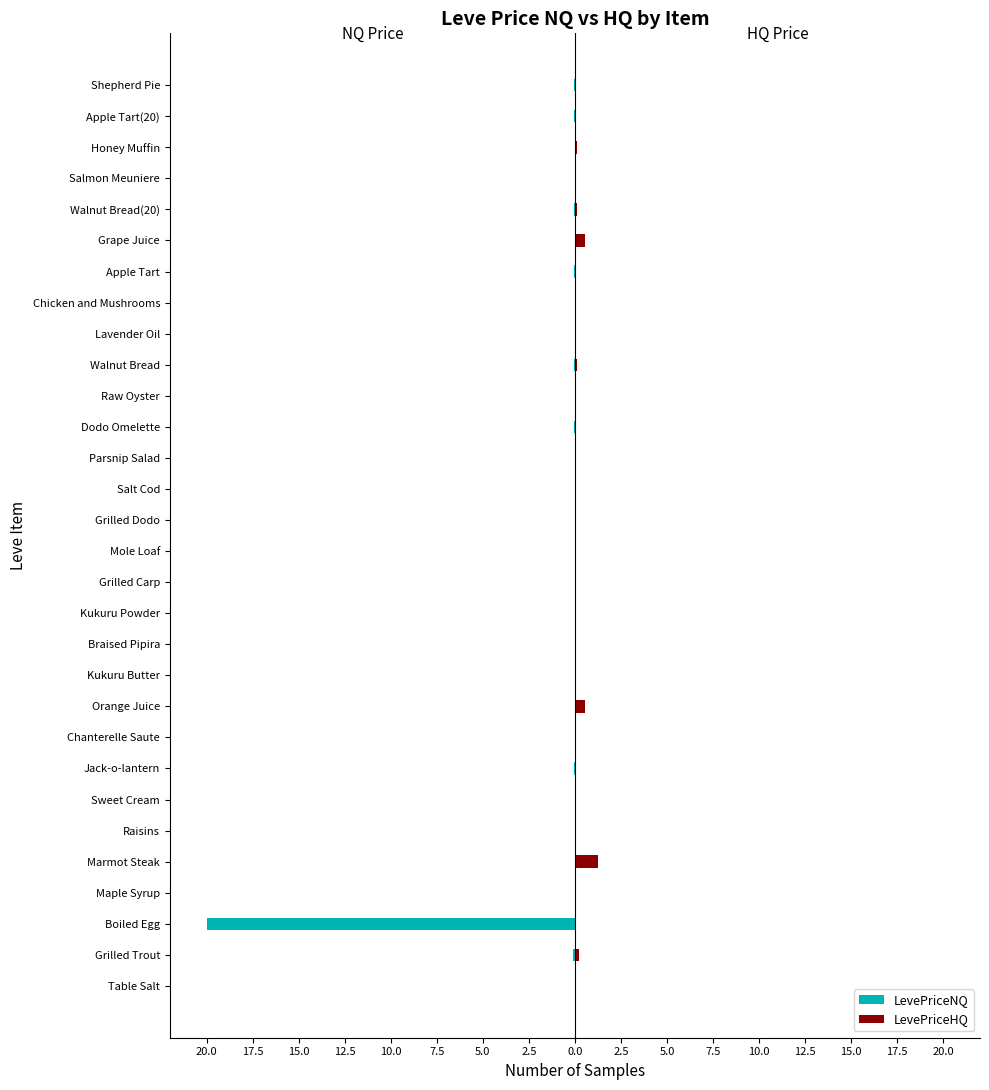

Count the number of categories in the chart.

30